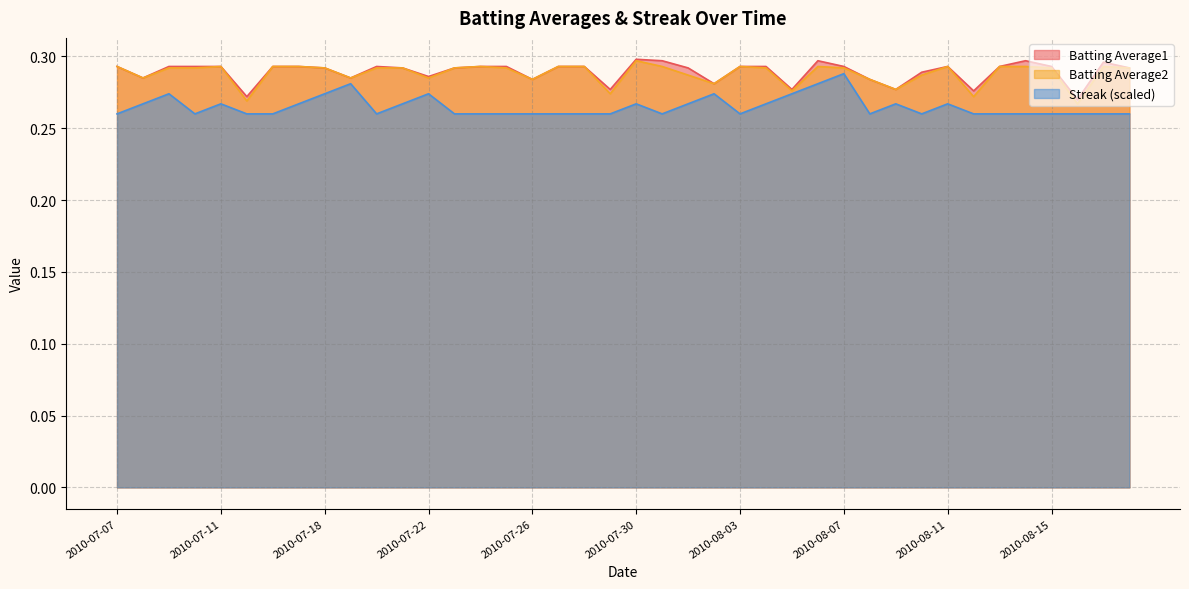

What position from the left is 2010-08-18?

40